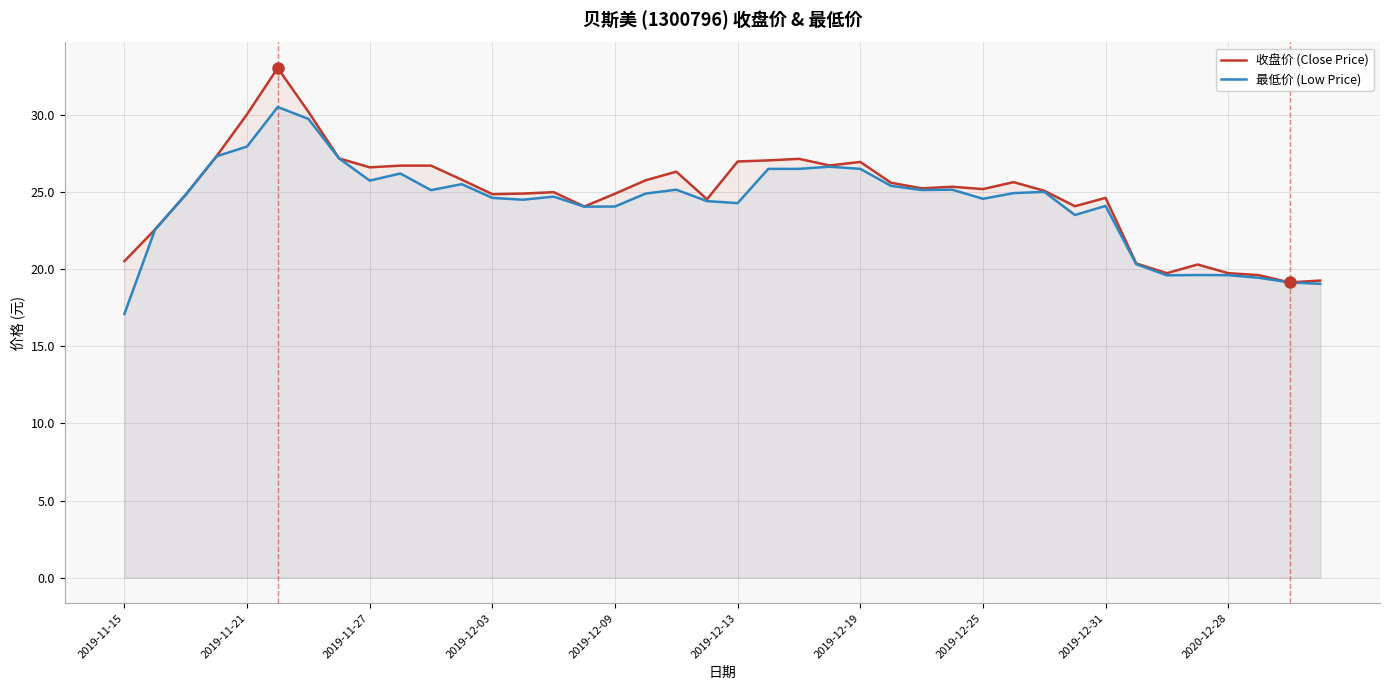

What are all the series names shown in the legend?

收盘价 (Close Price), 最低价 (Low Price)